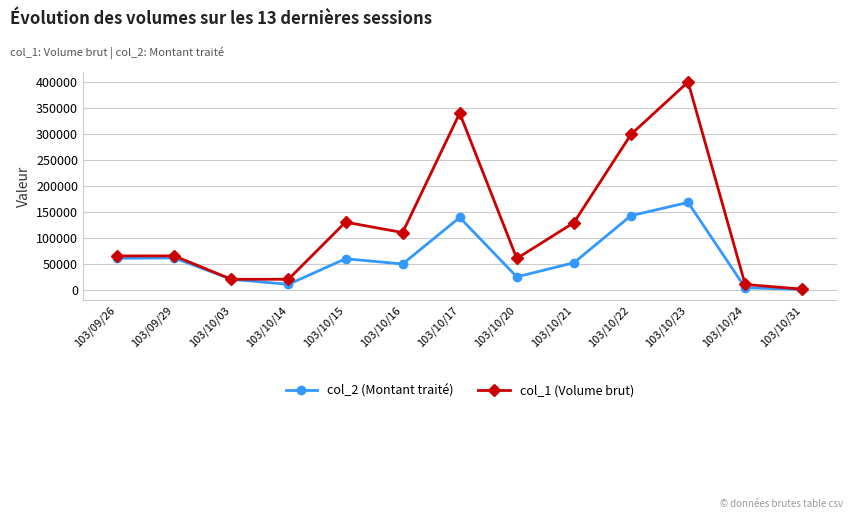

At which label does col_2 (Montant traité) first exceed 51810?

103/09/26